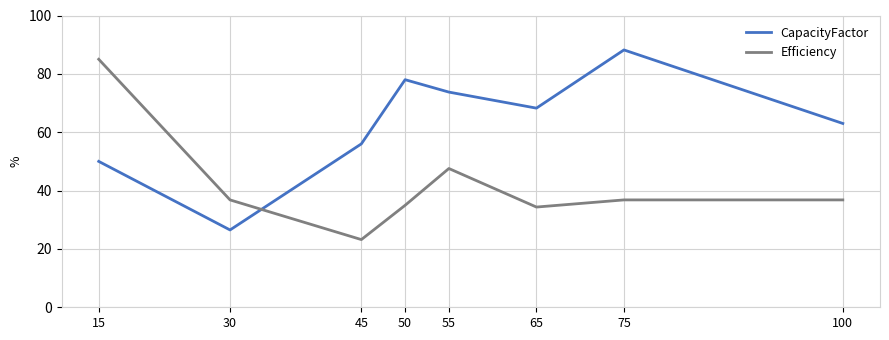

At which category does Efficiency reach its first local peak?

55